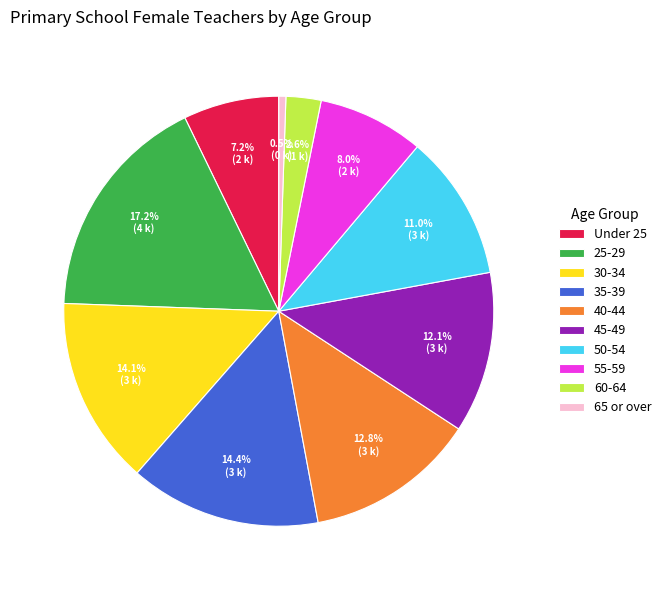

How many slices are in this pie chart?

10